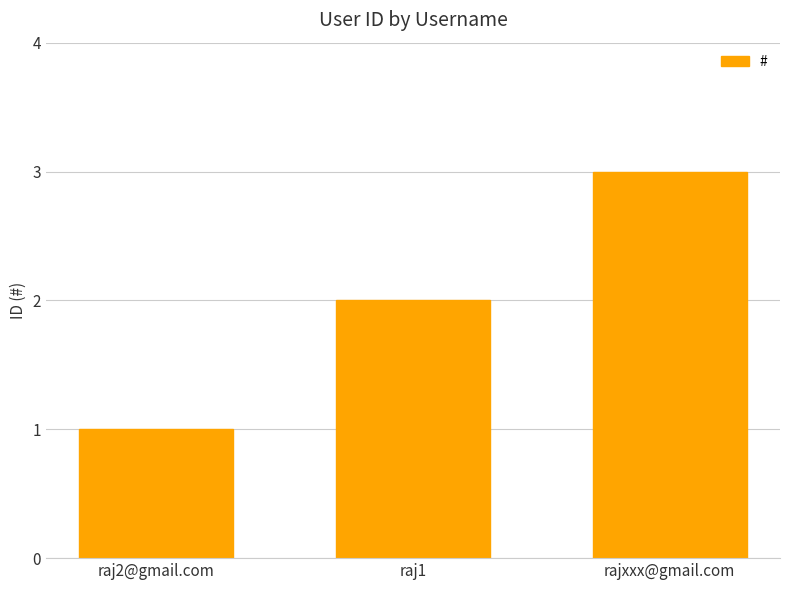

Between rajxxx@gmail.com and raj1, which is larger?

rajxxx@gmail.com